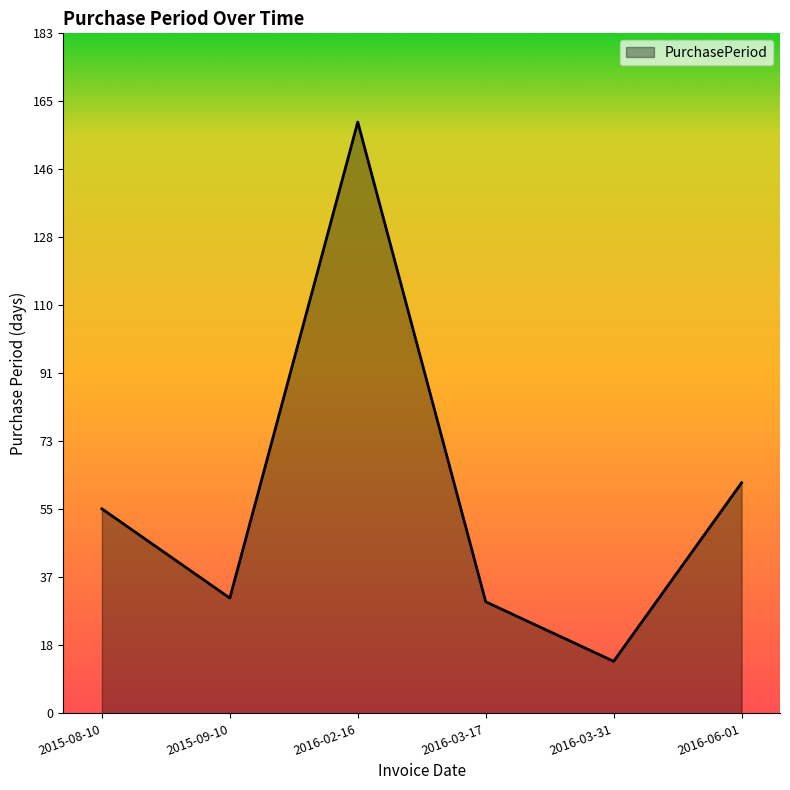

How many series are shown in this chart?

1